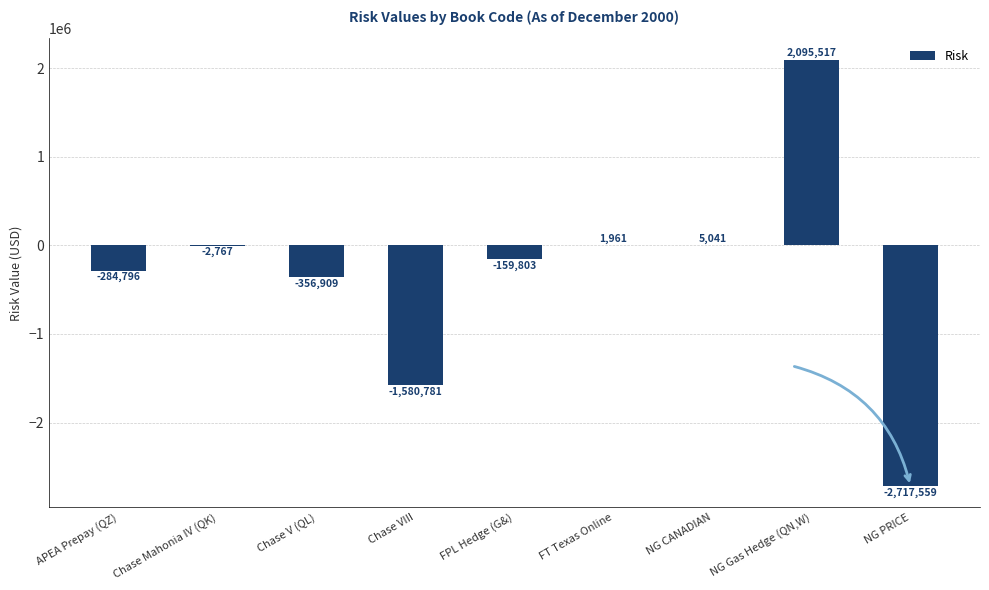

The value at FPL Hedge (G&) is -159803.0. True or false?

True